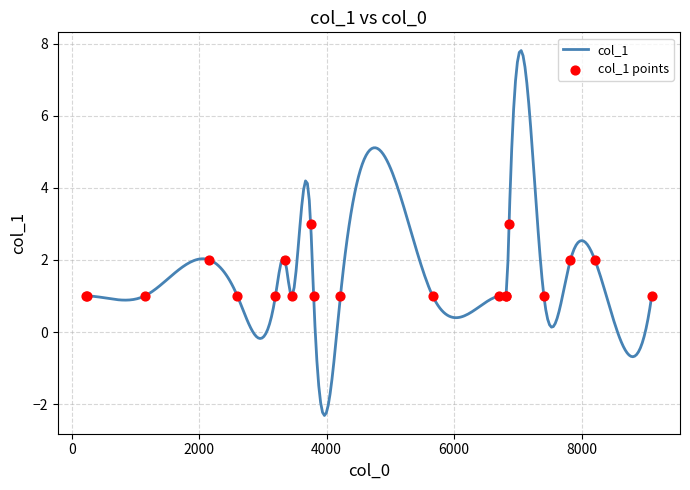

Which has a higher value, 2159 or 6815?

2159